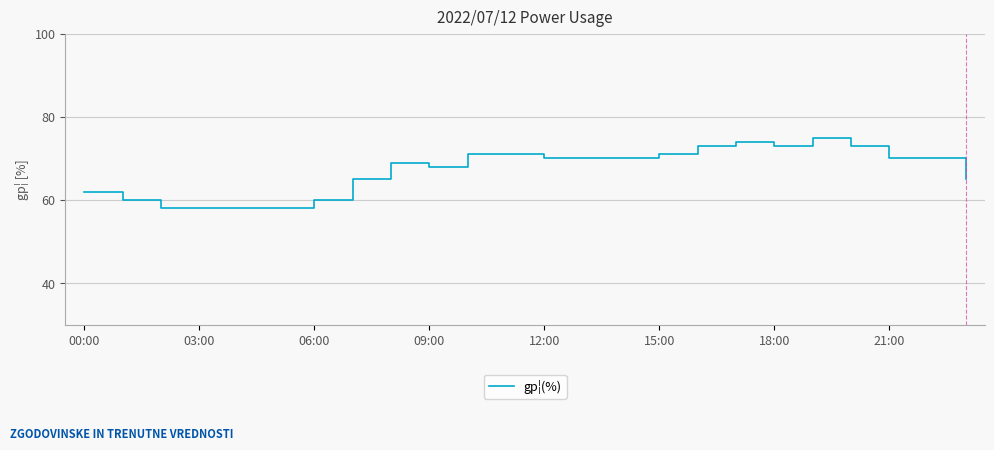

What is the maximum value shown in the chart?

75